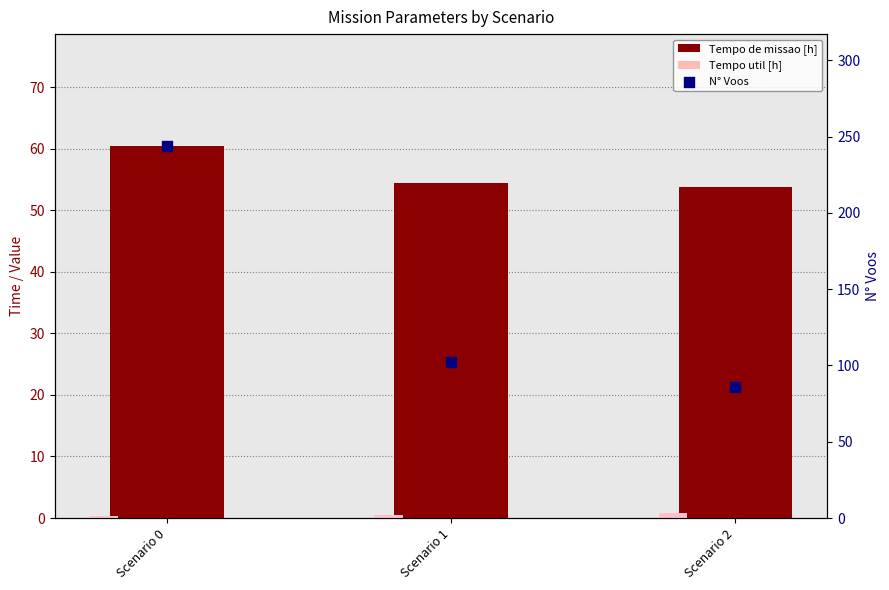

Which series has the largest total across all categories?

N° Voos